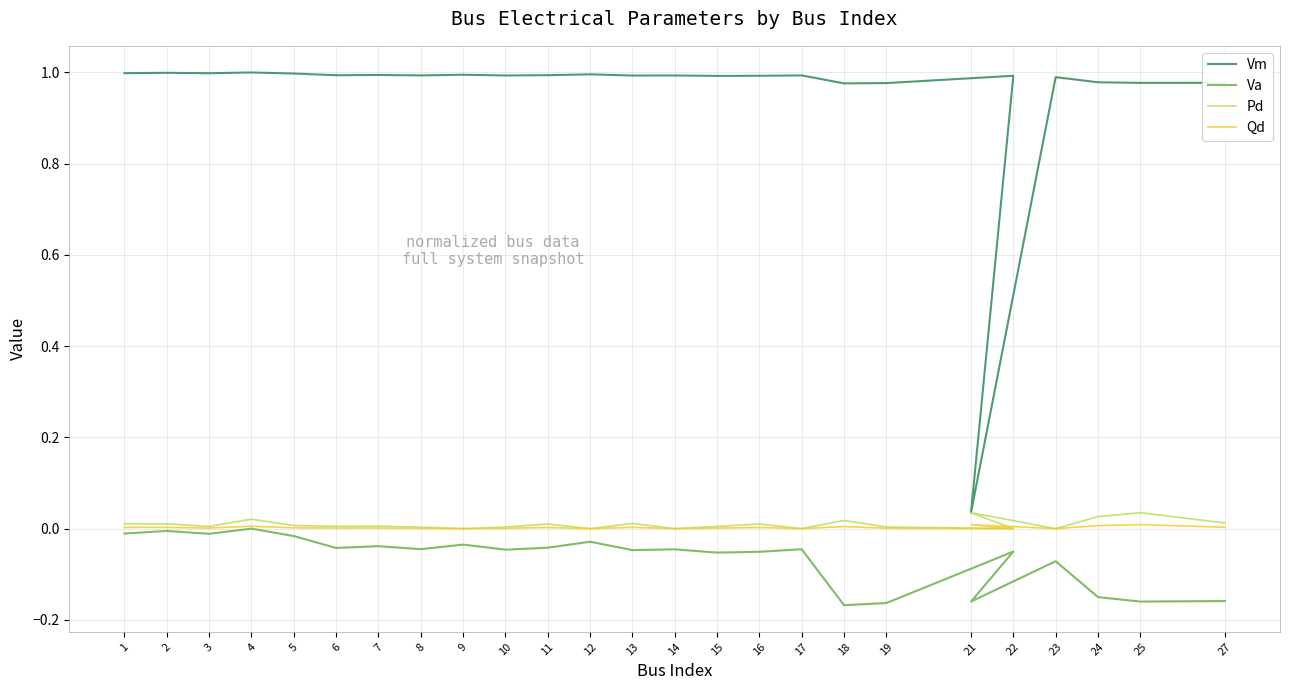

True or false: Qd and Va intersect in this chart.

False